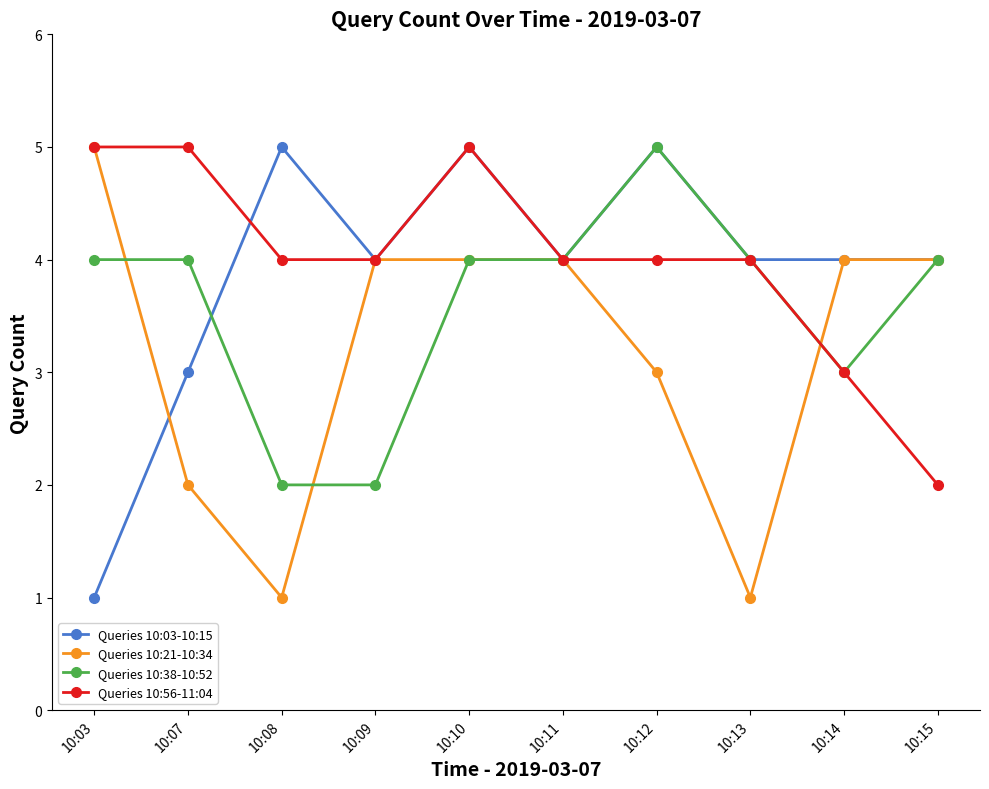

What value does the Queries 10:56-11:04 series have at 10:15?

2